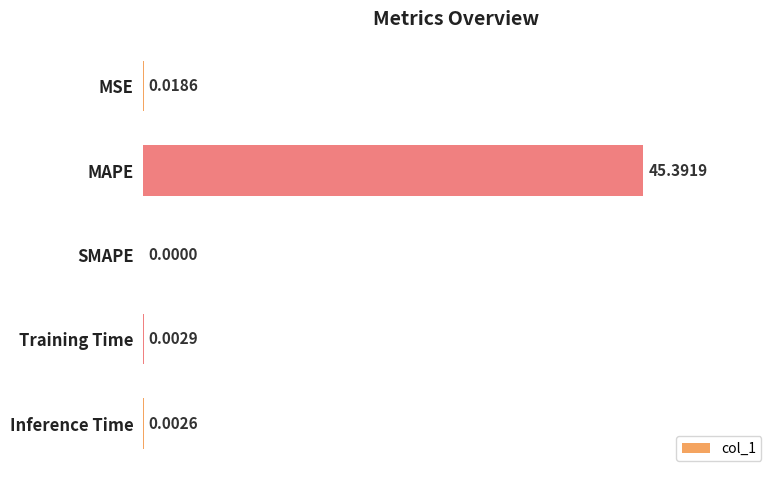

At which label is the value closest to 22?

MSE